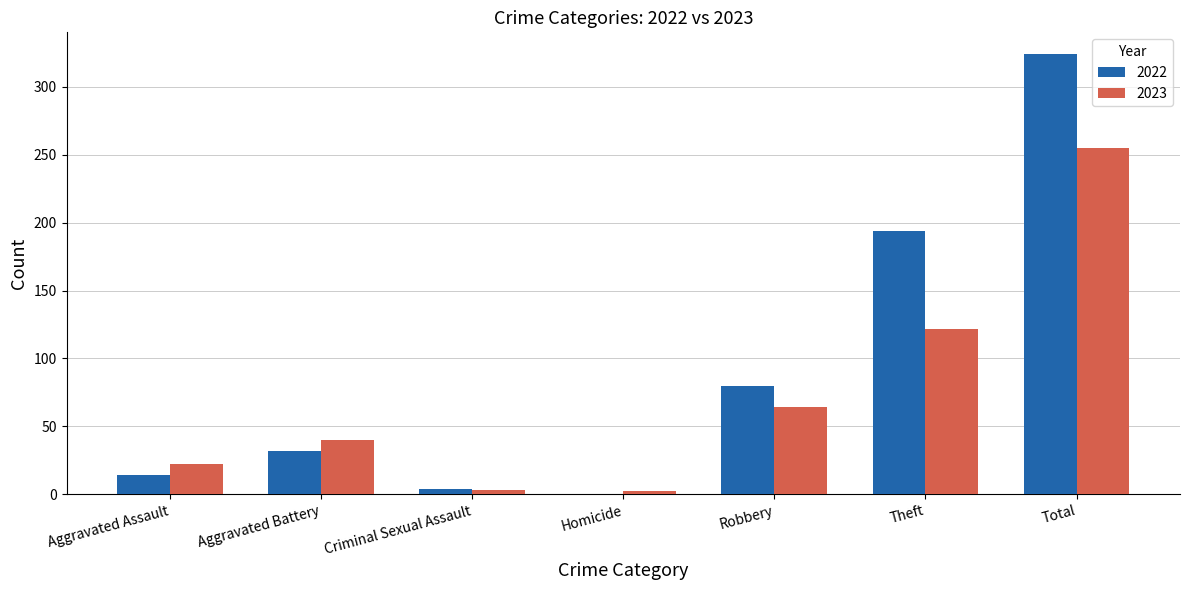

Which series changed the most between Aggravated Assault and Theft?

2022